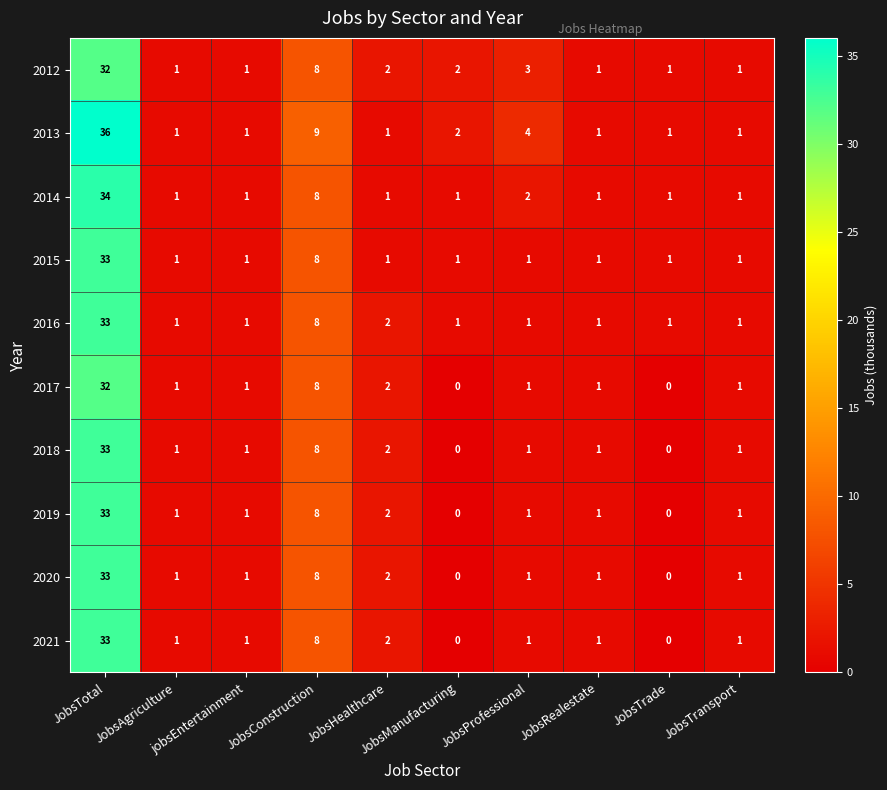

Which series has the largest range (max minus min)?

2013